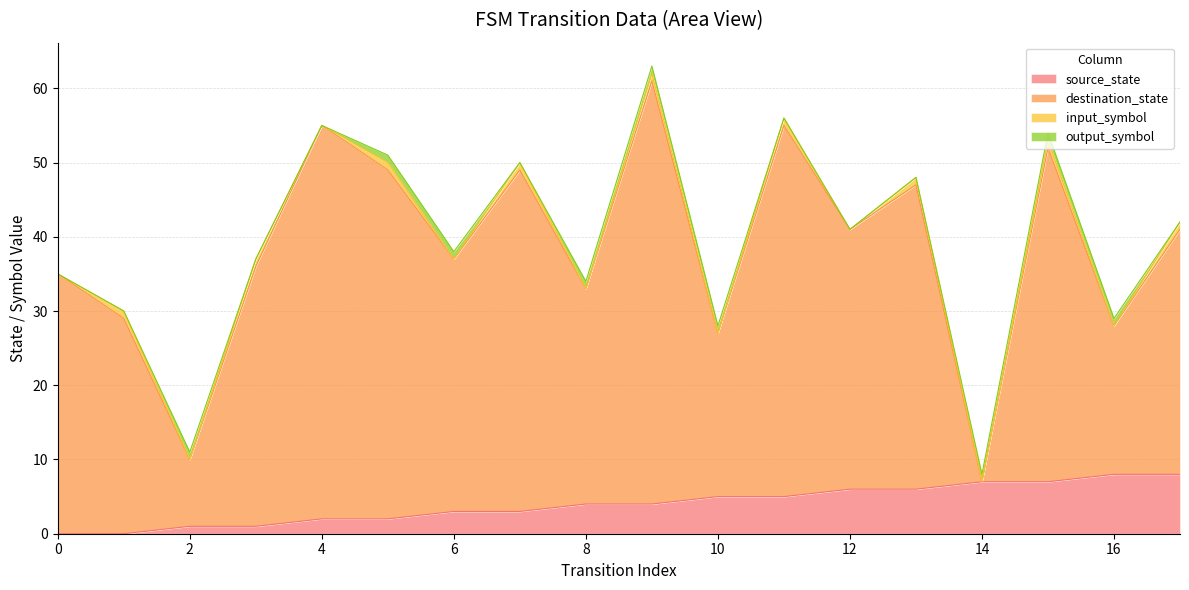

Read the source_state value at 15.

7